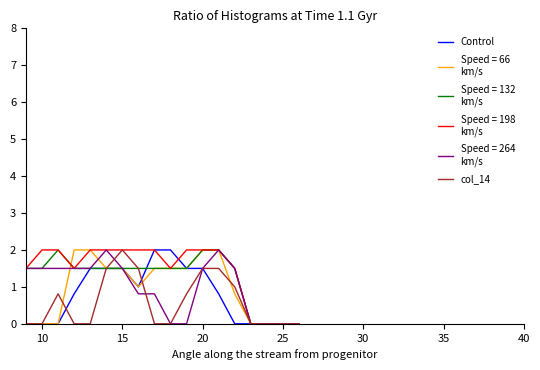

What is the maximum value shown in the chart?

2.0